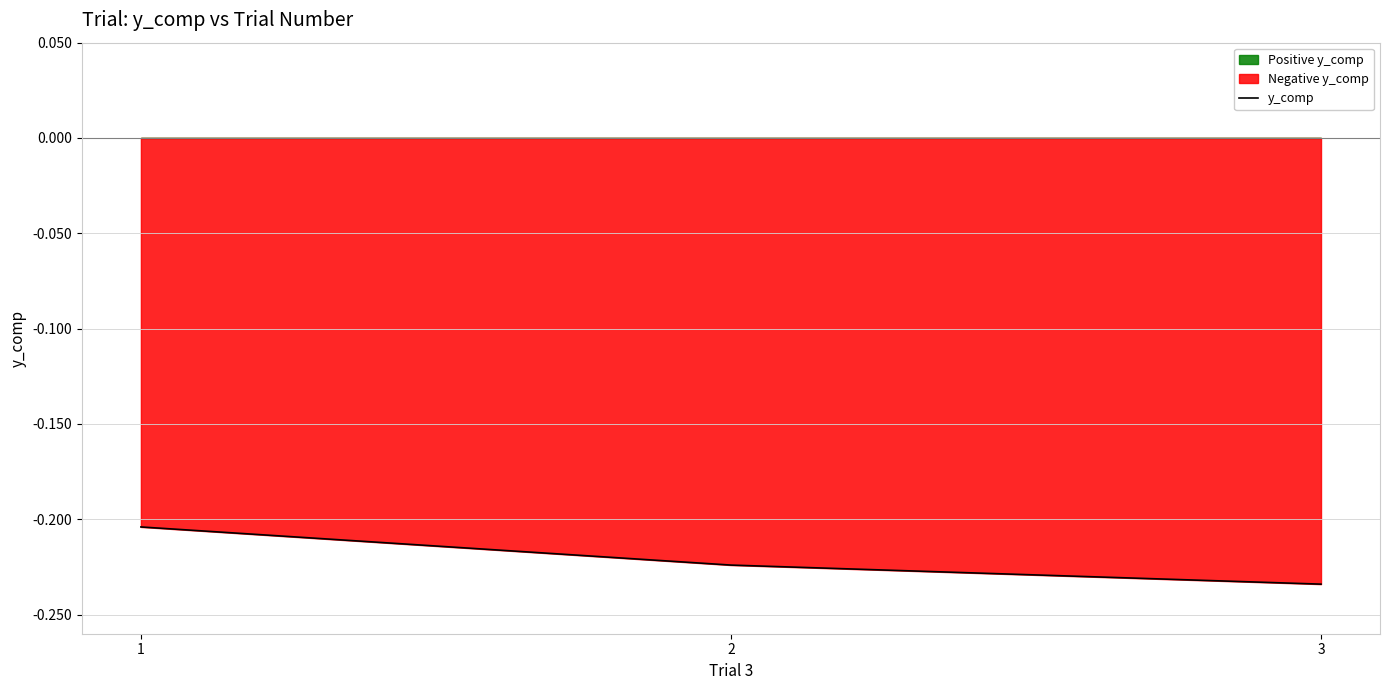

Reading left to right, list all the values displayed in this chart.

-0.2	-0.2	-0.2